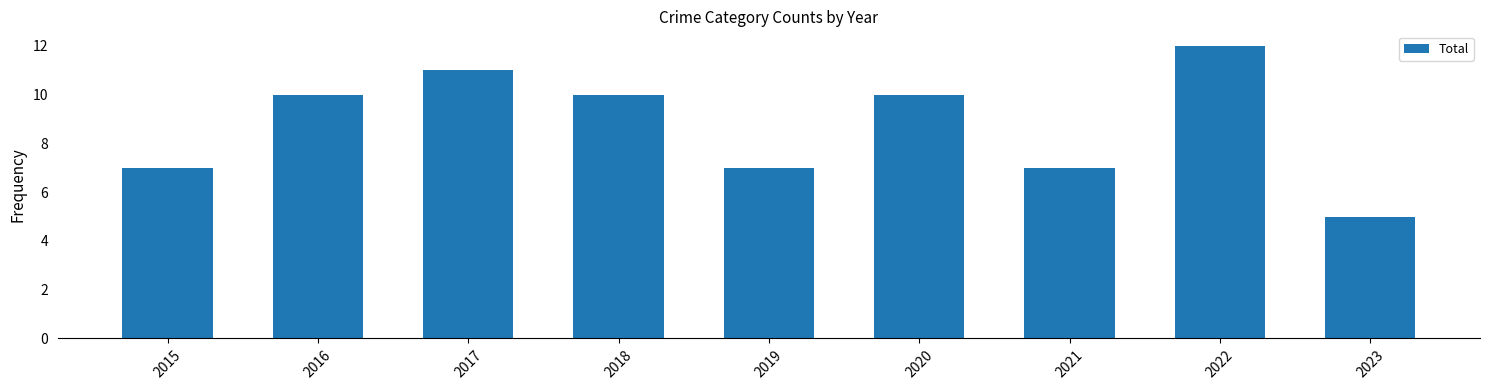

What is the greatest value displayed?

12